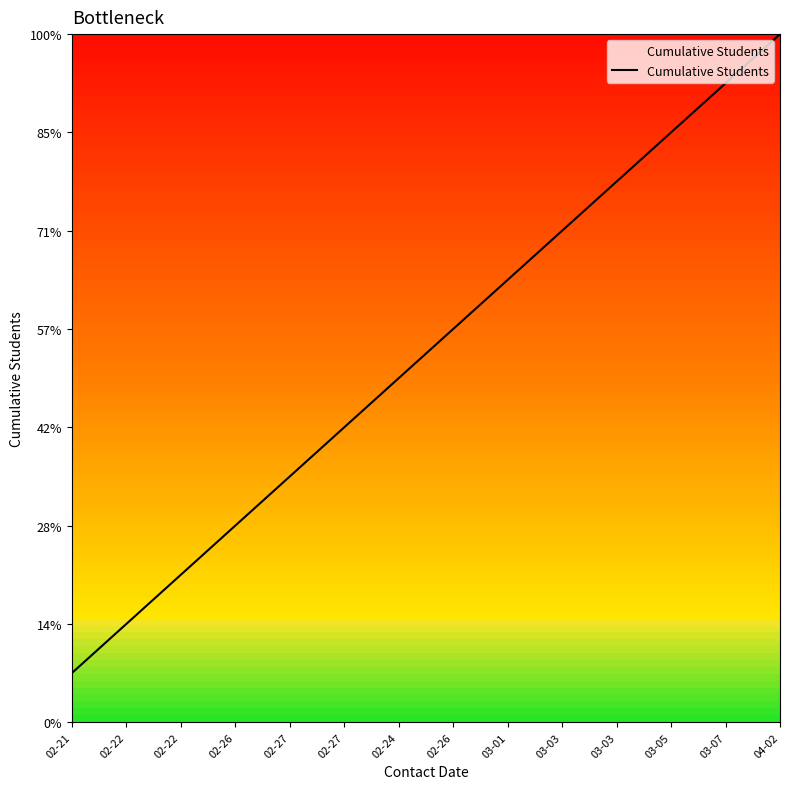

Is it true that the value at 03-03 is 7?

False